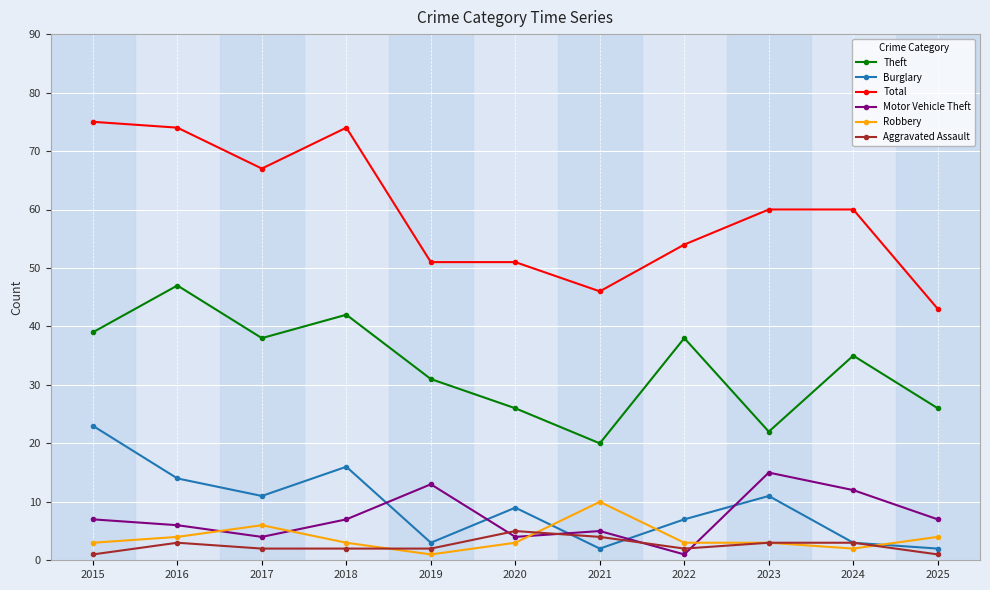

What is the value of the Robbery point at the 10th from the left?

2